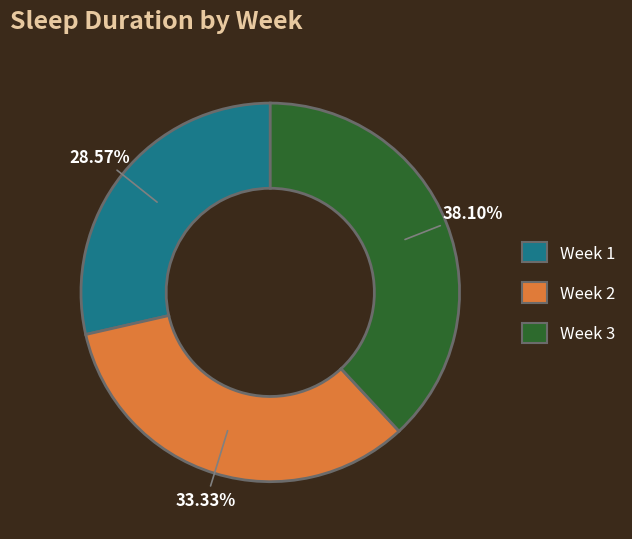

Rank the categories by value from highest to lowest.

Week 3, Week 2, Week 1